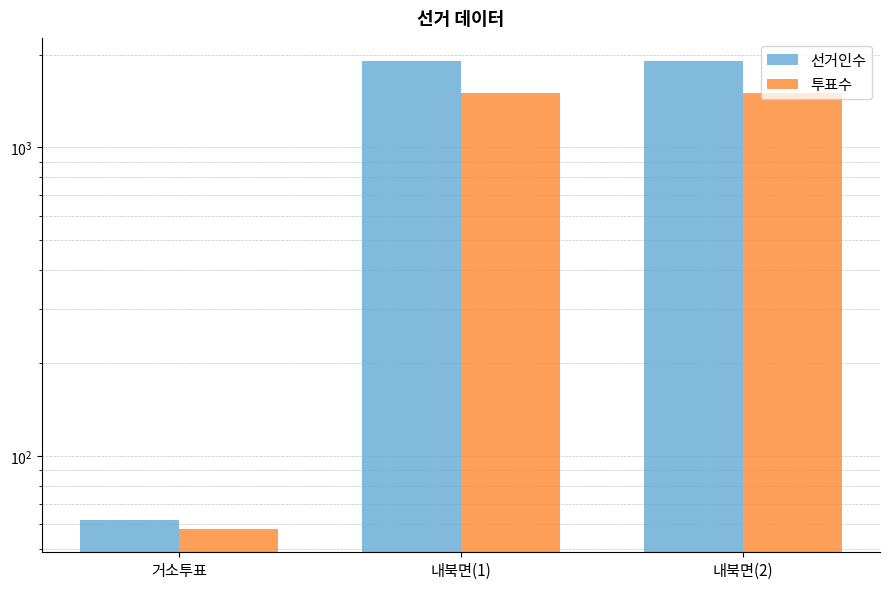

Between 내북면(1) and 내북면(2), which is larger?

내북면(1)